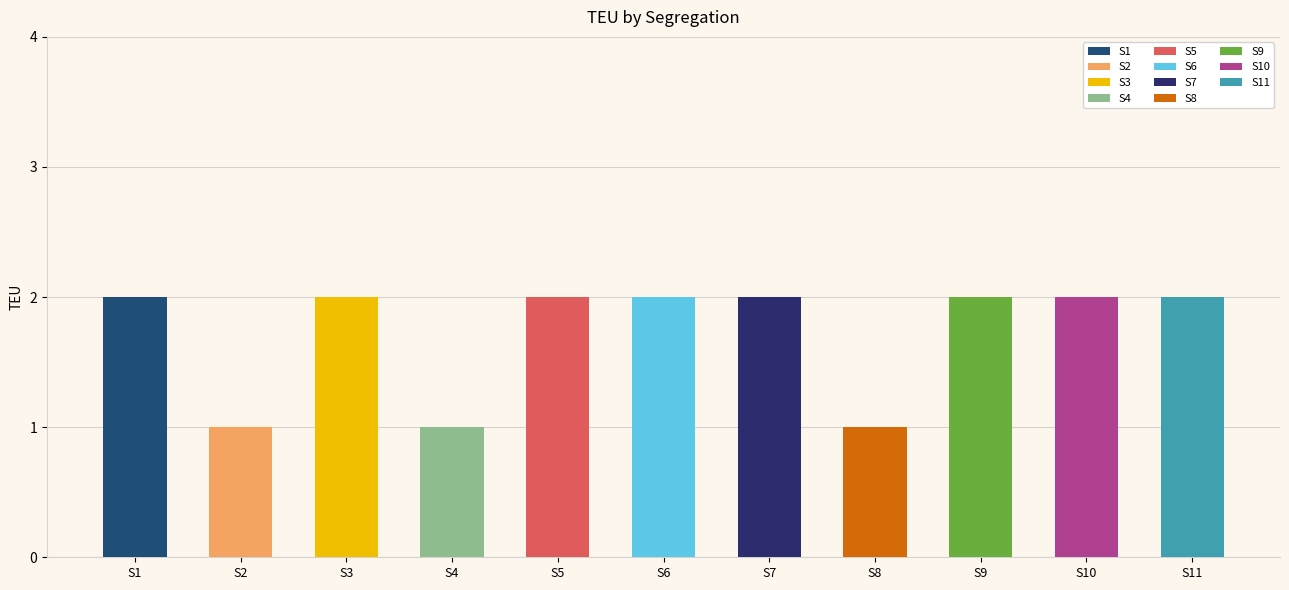

What is the change in value from S4 to S10?

+1